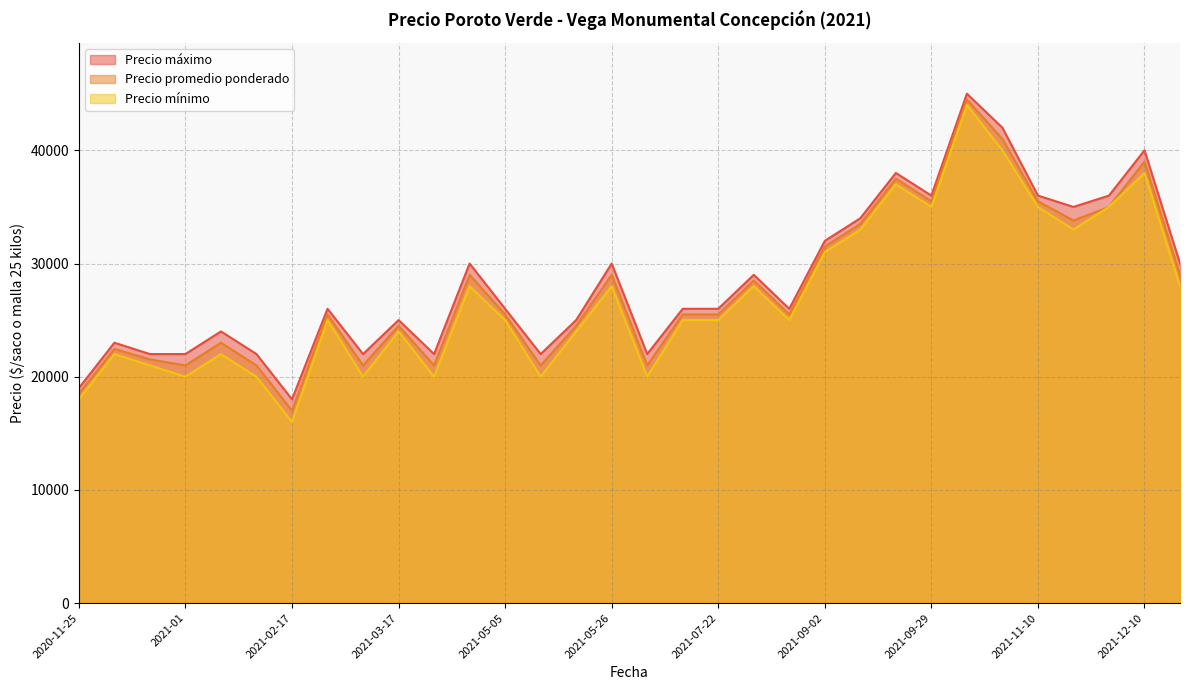

At how many categories does at least one series exceed 21793?

30